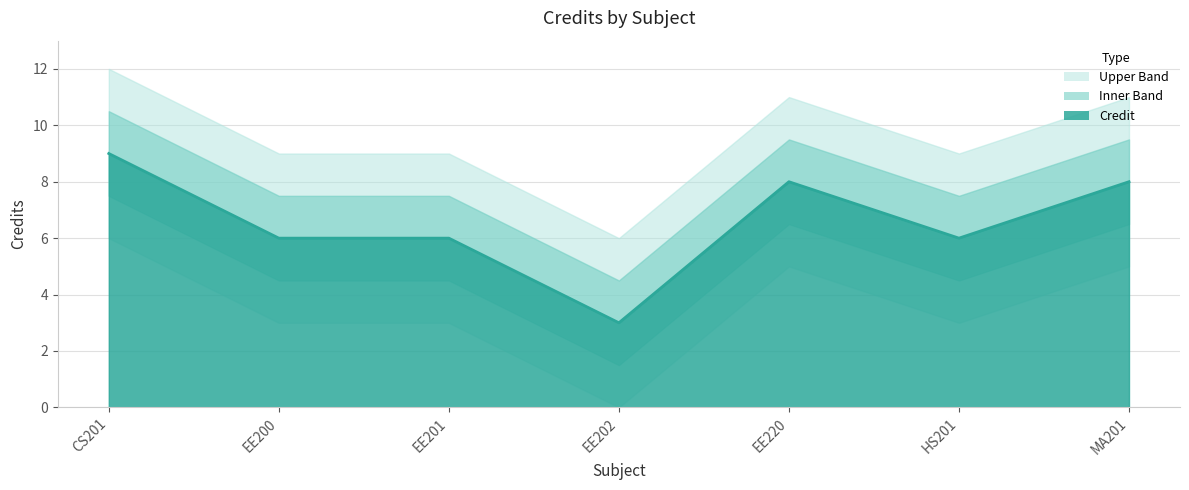

List the labels in order of value, largest first.

CS201, EE220, MA201, EE200, EE201, HS201, EE202